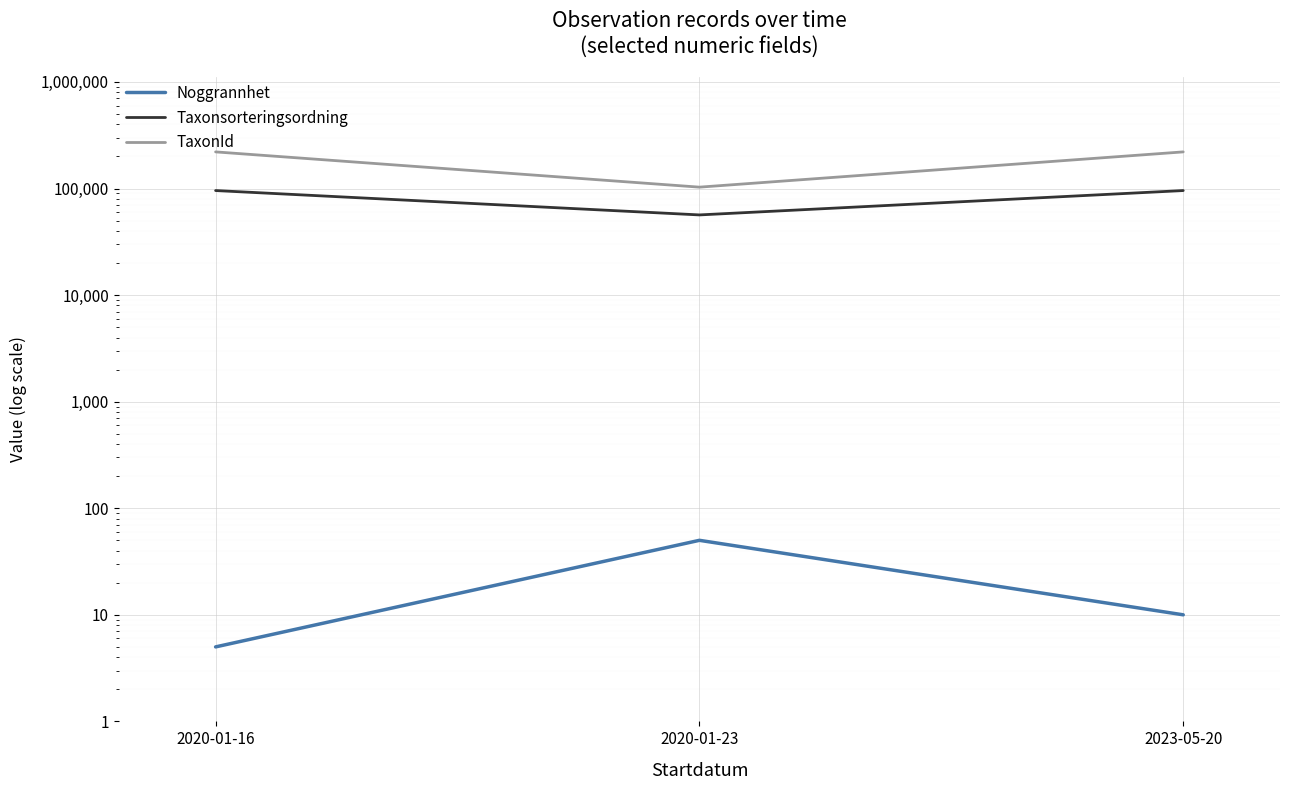

At which label is Noggrannhet closest to 27?

2023-05-20